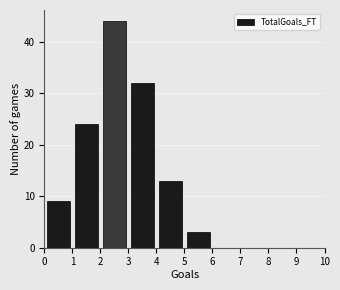

What is the height of the bar covering 3 to 4 on the x-axis? The values are not printed on the chart, so give them approximately, as read against the axis.

32